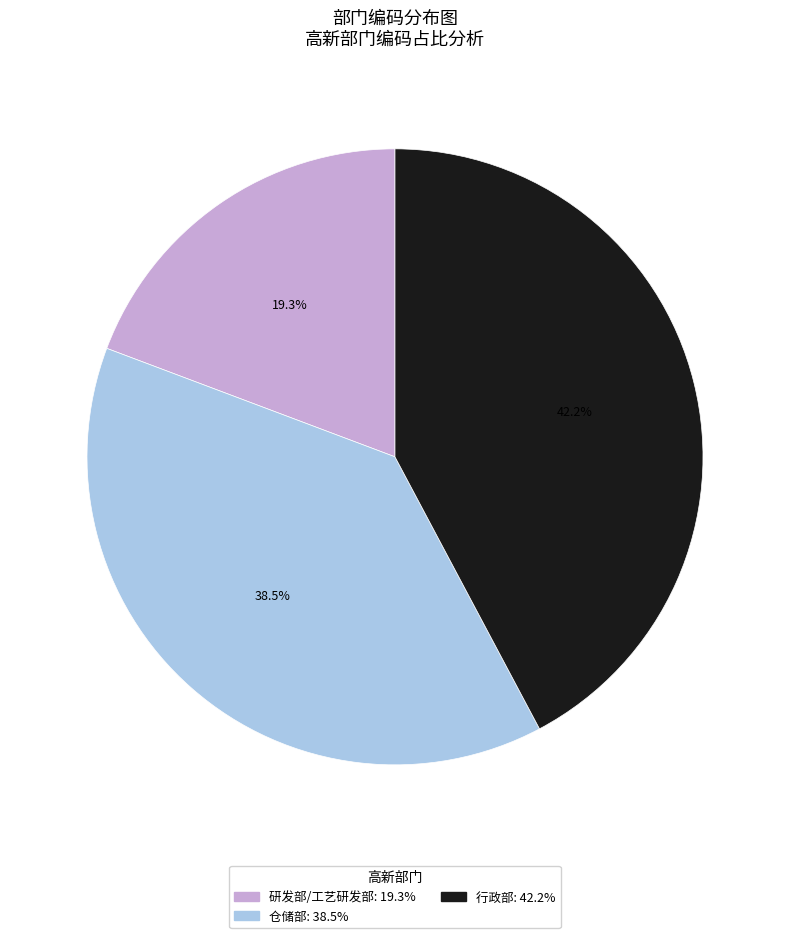

Between 行政部 and 仓储部, which is larger?

行政部